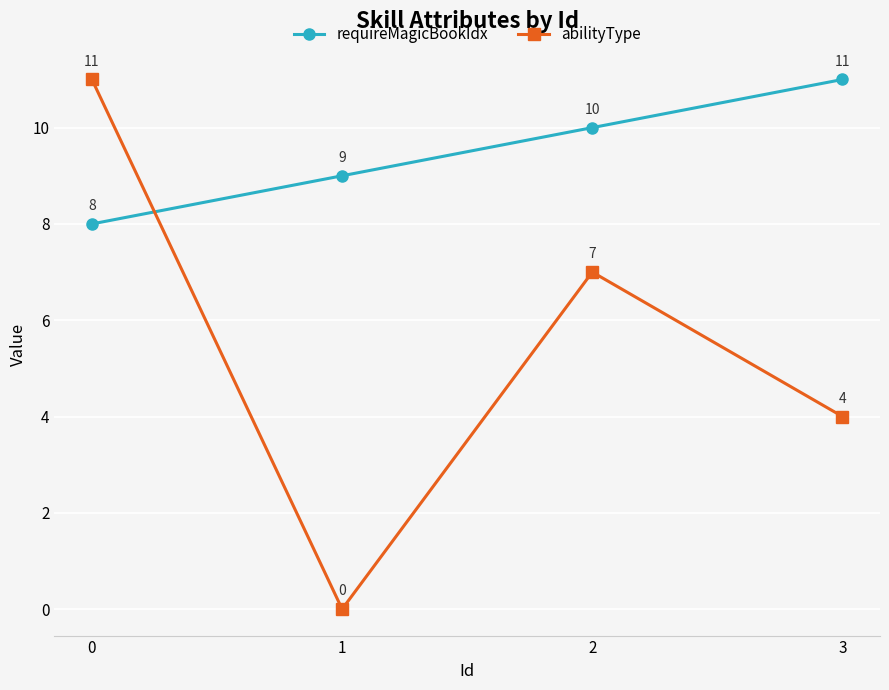

What is the difference between the requireMagicBookIdx values at 1 and 3?

2